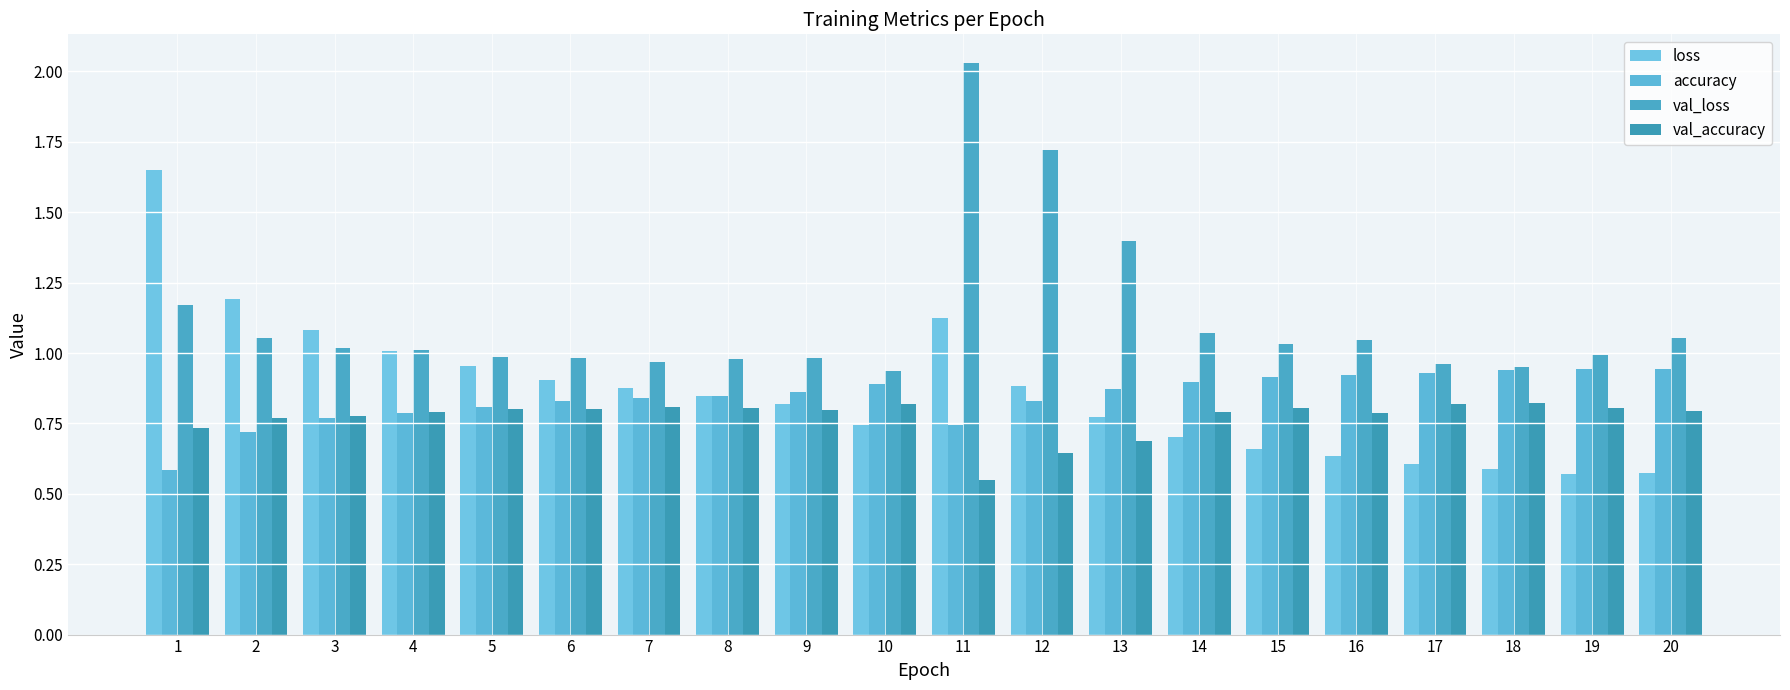

Reading left to right, transcribe all the data shown in this chart.

loss: 1=1.6	2=1.2	3=1.1	4=1.0	5=1.0	6=0.9	7=0.9	8=0.8	9=0.8	10=0.7	11=1.1	12=0.9	13=0.8	14=0.7	15=0.7	16=0.6	17=0.6	18=0.6	19=0.6	20=0.6
accuracy: 1=0.6	2=0.7	3=0.8	4=0.8	5=0.8	6=0.8	7=0.8	8=0.8	9=0.9	10=0.9	11=0.7	12=0.8	13=0.9	14=0.9	15=0.9	16=0.9	17=0.9	18=0.9	19=0.9	20=0.9
val_loss: 1=1.2	2=1.1	3=1.0	4=1.0	5=1.0	6=1.0	7=1.0	8=1.0	9=1.0	10=0.9	11=2.0	12=1.7	13=1.4	14=1.1	15=1.0	16=1.0	17=1.0	18=0.9	19=1.0	20=1.1
val_accuracy: 1=0.7	2=0.8	3=0.8	4=0.8	5=0.8	6=0.8	7=0.8	8=0.8	9=0.8	10=0.8	11=0.5	12=0.6	13=0.7	14=0.8	15=0.8	16=0.8	17=0.8	18=0.8	19=0.8	20=0.8